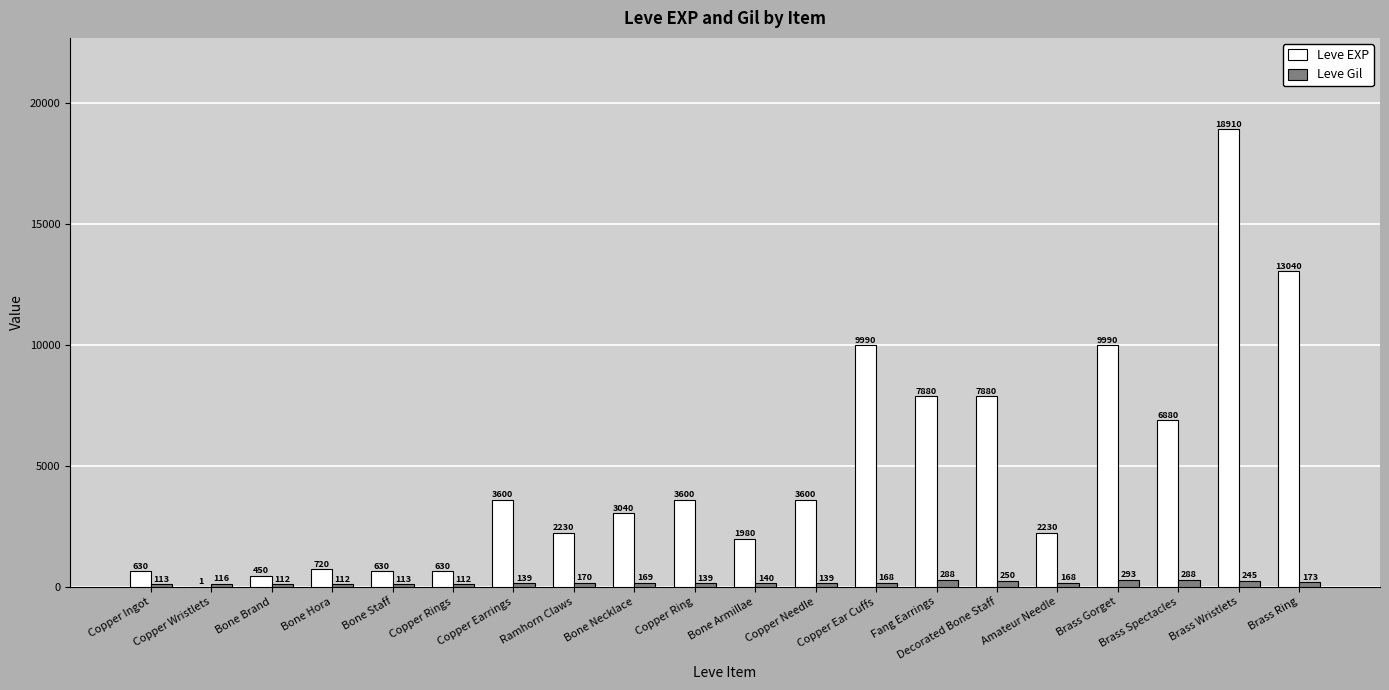

The value of Leve EXP at Brass Ring is 13040. True or false?

True